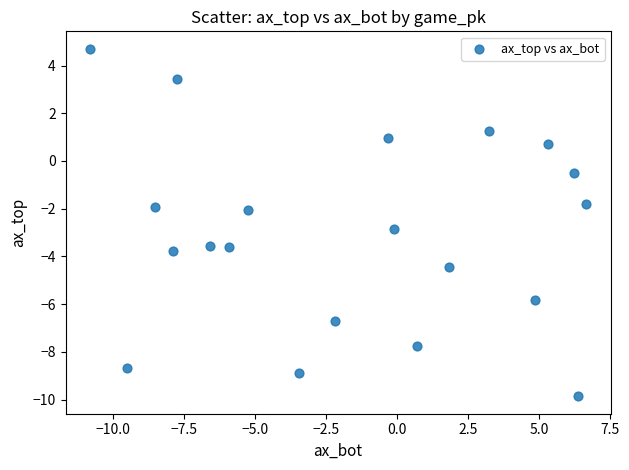

What is the range of X values (max minus min)?

17.4